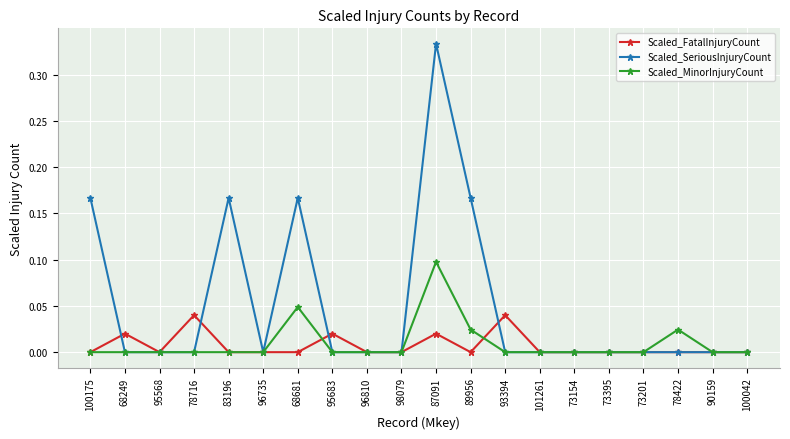

True or false: Scaled_FatalInjuryCount and Scaled_SeriousInjuryCount intersect in this chart.

True